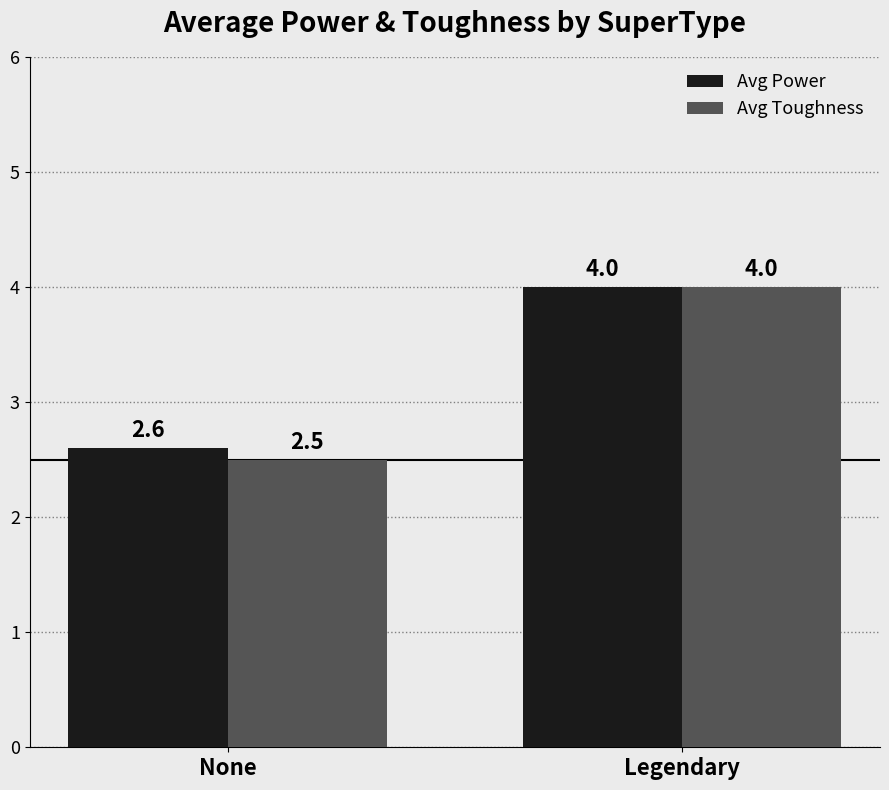

At which category is the sum across all series the highest?

Legendary